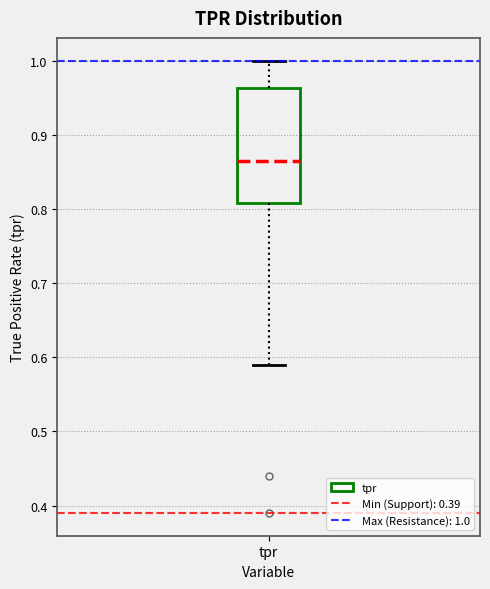

Transcribe this box plot: give where the median line is, the range the box spans, and where the two whiskers end, as read against the y-axis. The values are not printed on the chart, so give them approximately, as read against the axis.

median 0.87, box 0.81 to 0.96, whiskers 0.59 to 1.00